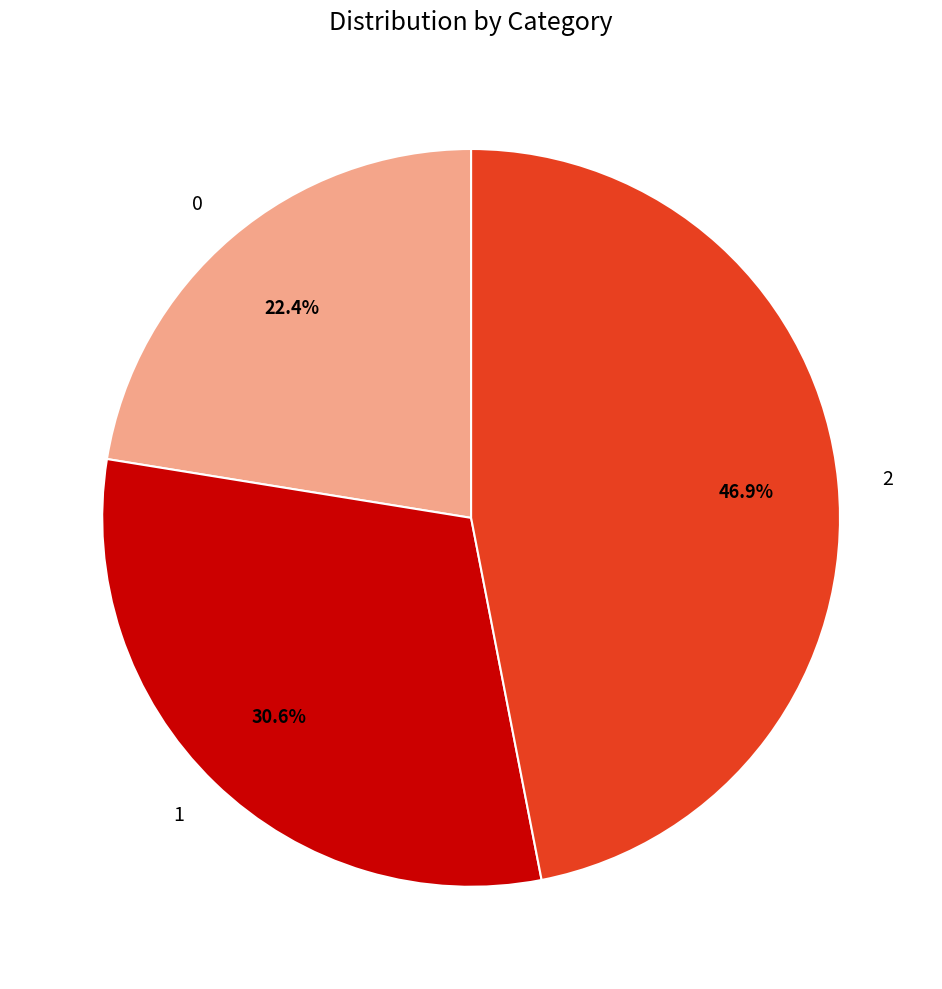

Between 1 and 2, which is larger?

2